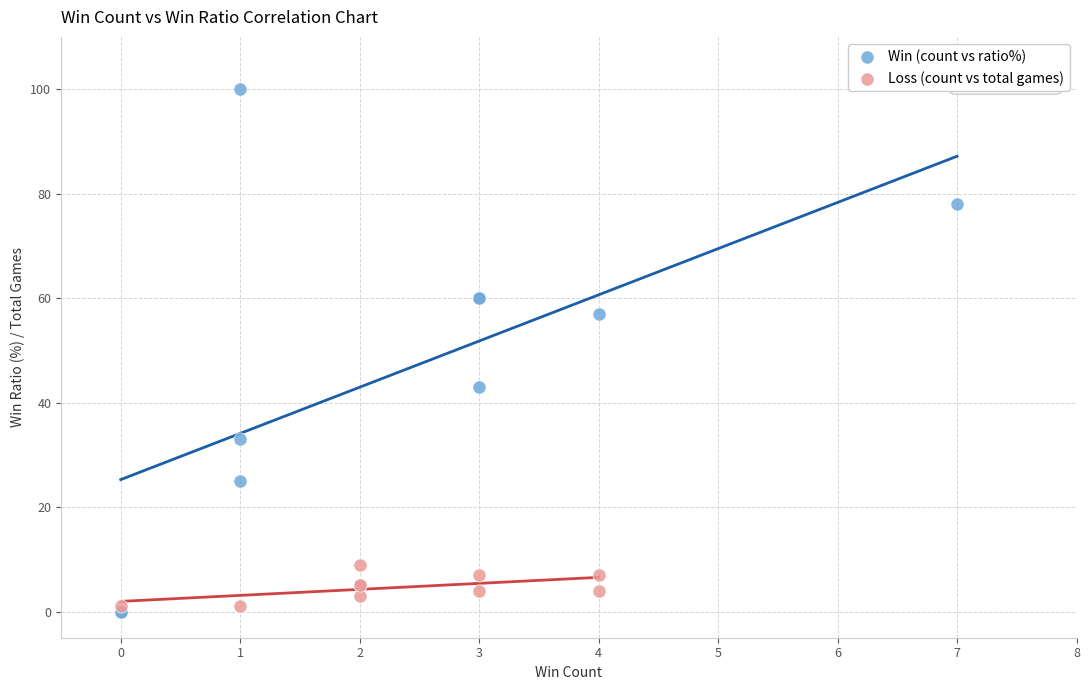

Which series reaches the maximum Y coordinate?

Win (count vs ratio%)